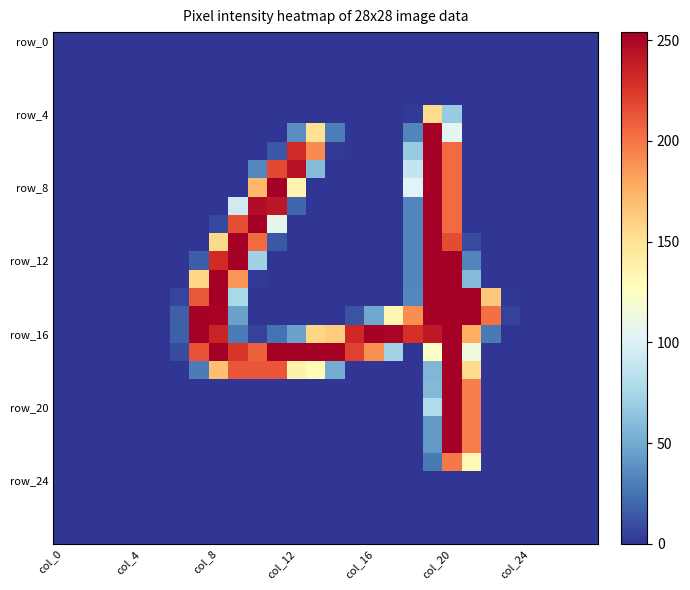

Which category has the highest value across all series?

21